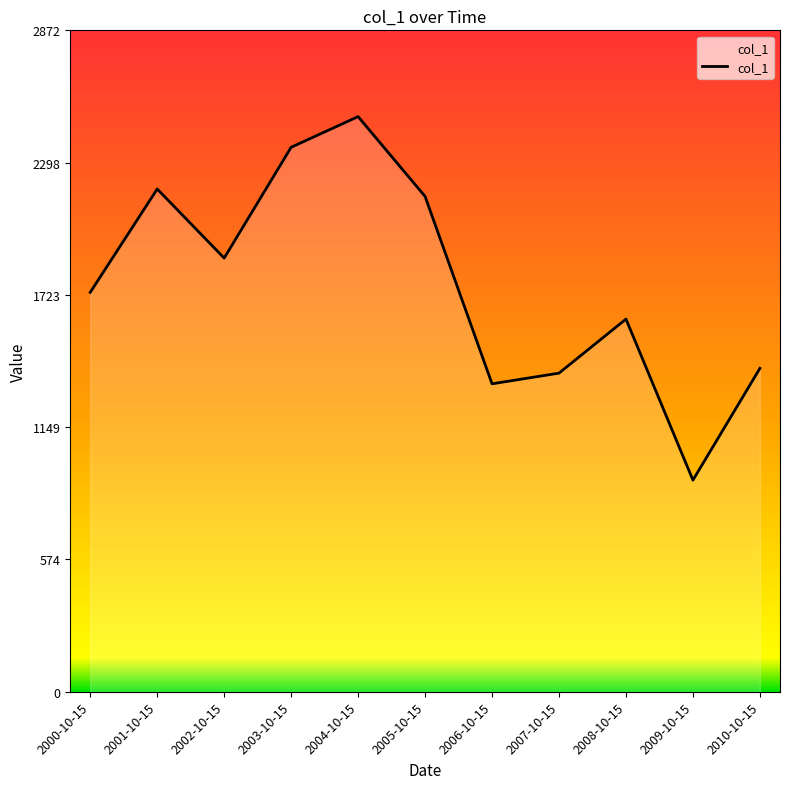

At which category does the data reach its first local peak?

2001-10-15